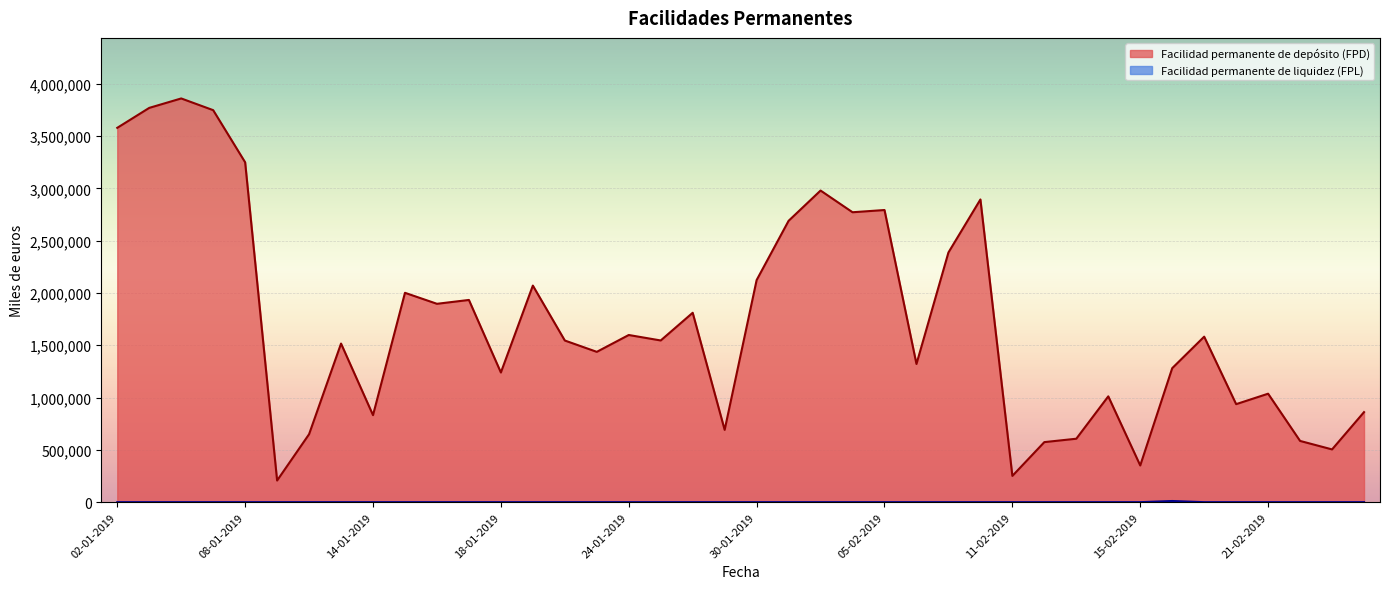

Reading left to right, extract all data points from this chart.

Facilidad permanente de depósito (FPD): 3579239	3769839	3860104	3748154	3249654	206894	649694	1516492	832021	2001721	1896640	1933440	1239740	2070840	1545610	1437210	1598360	1546060	1810860	691276	2123476	2690077	2979577	2772002	2793319	1321319	2387419	2894219	251122	574223	606623	1011724	350875	1281178	1582378	937179	1037080	585481	504380	860980
Facilidad permanente de liquidez (FPL): 0	0	0	0	0	0	0	0	0	0	0	0	0	0	0	0	0	0	0	0	0	0	0	0	0	0	0	0	0	0	0	0	0	11200	0	0	0	0	0	0